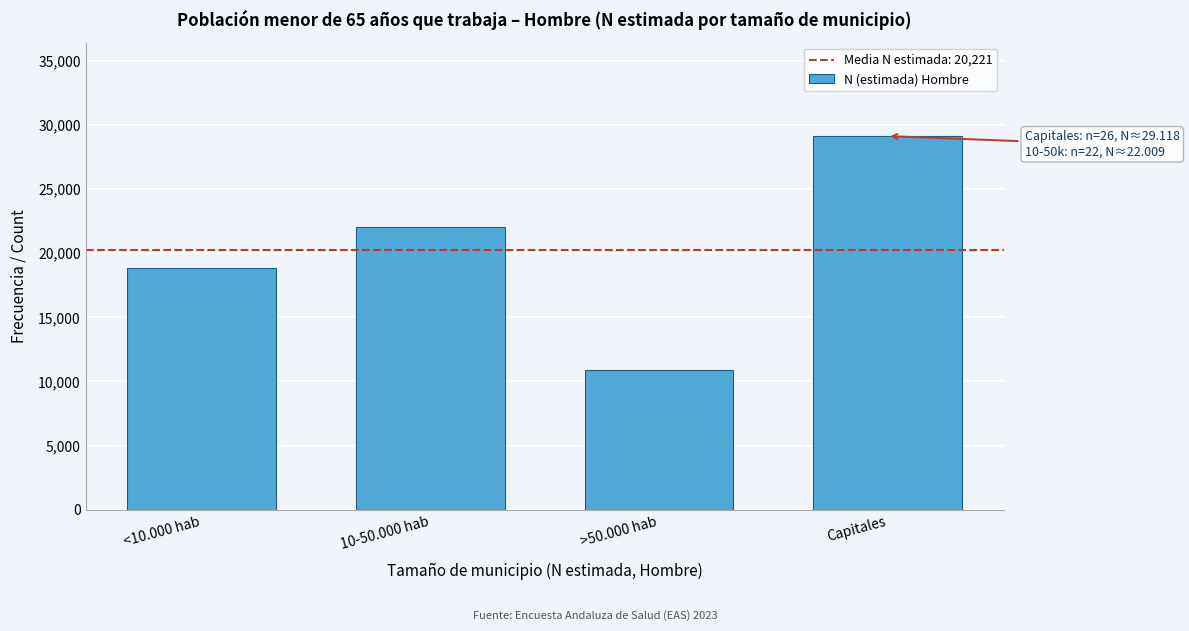

Reading left to right, what are all the values shown in this chart?

18839	22009	10919	29118